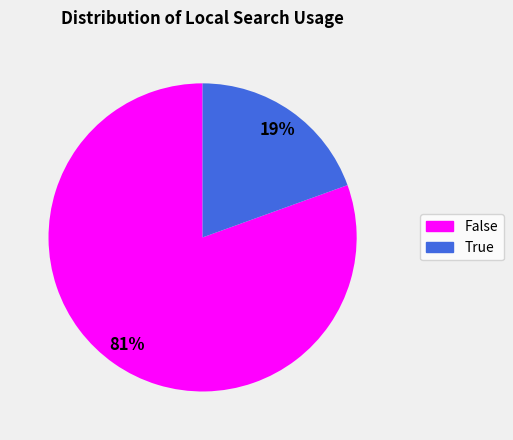

Which category has the smallest portion of the pie?

True